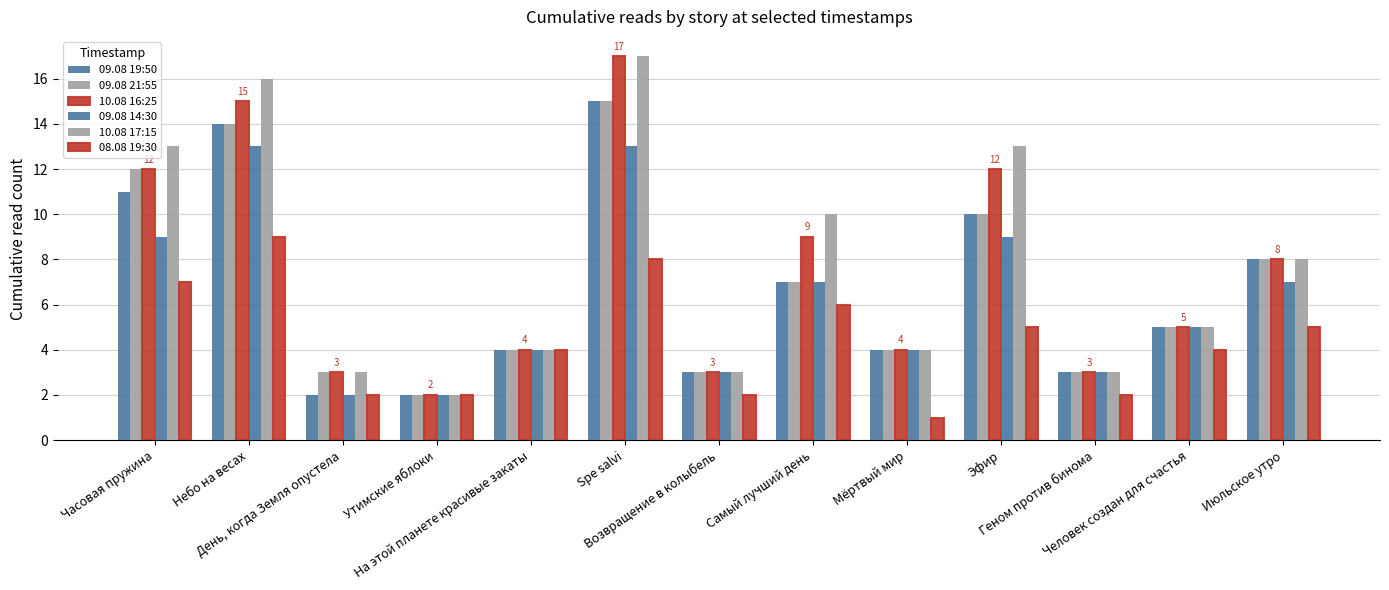

At which label does 10.08 16:25 reach its minimum?

Утимские яблоки